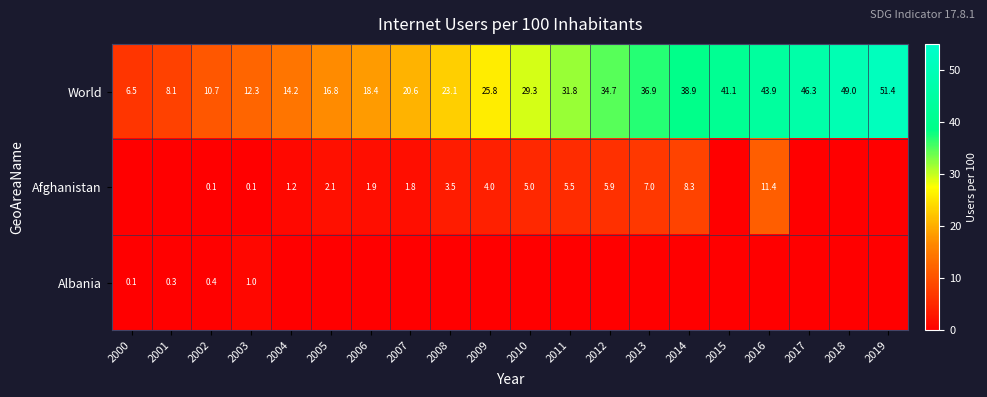

Between 2013 and 2009, which is larger?

2013